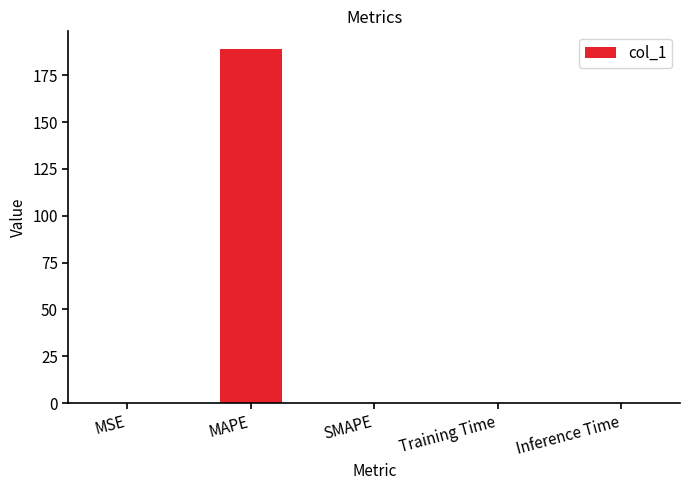

Are the bars horizontal?

No